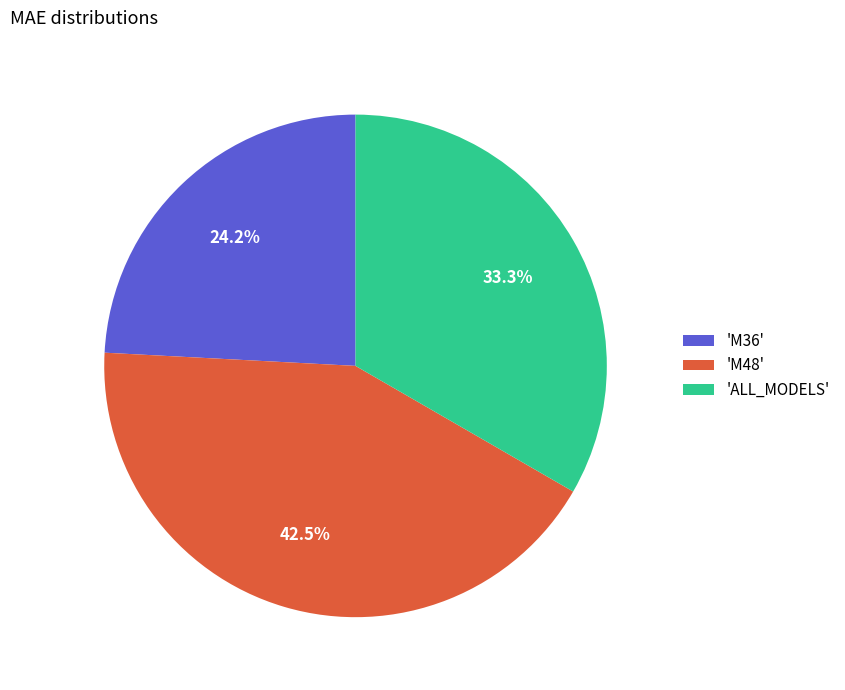

Rank the categories by value from lowest to highest.

'M36', 'ALL_MODELS', 'M48'